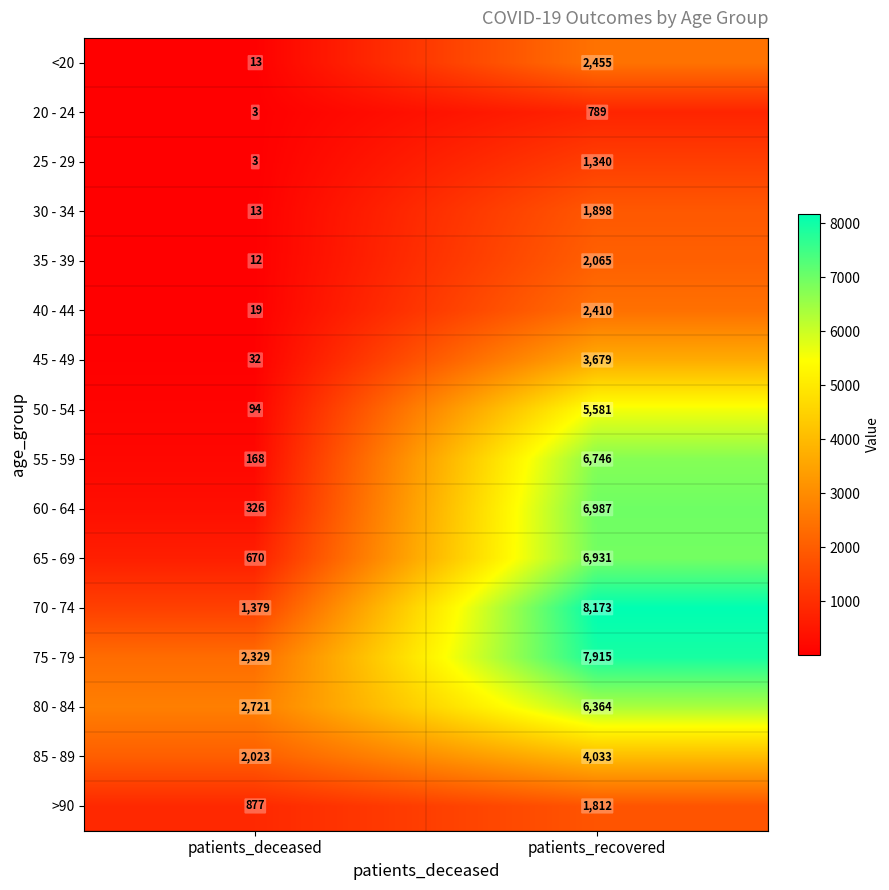

What is the sum of the >90 values at patients_recovered and patients_deceased?

2689